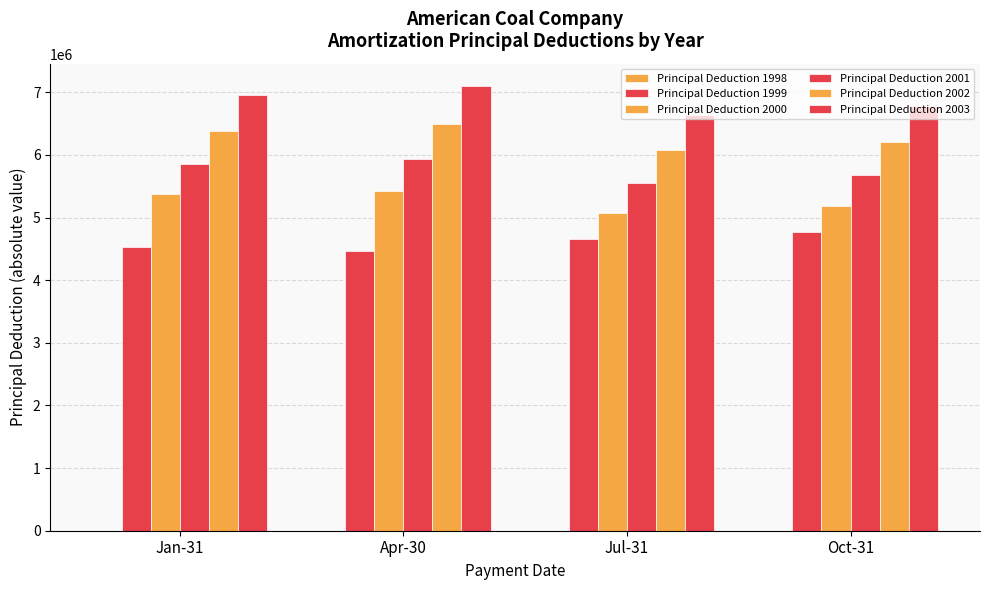

Does the chart contain stacked bars?

No